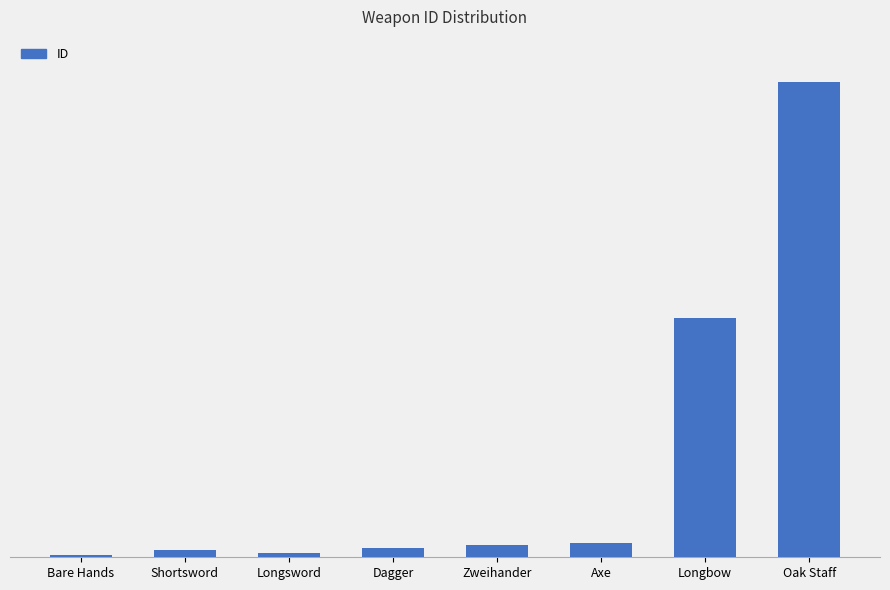

What is the maximum value shown in the chart?

201